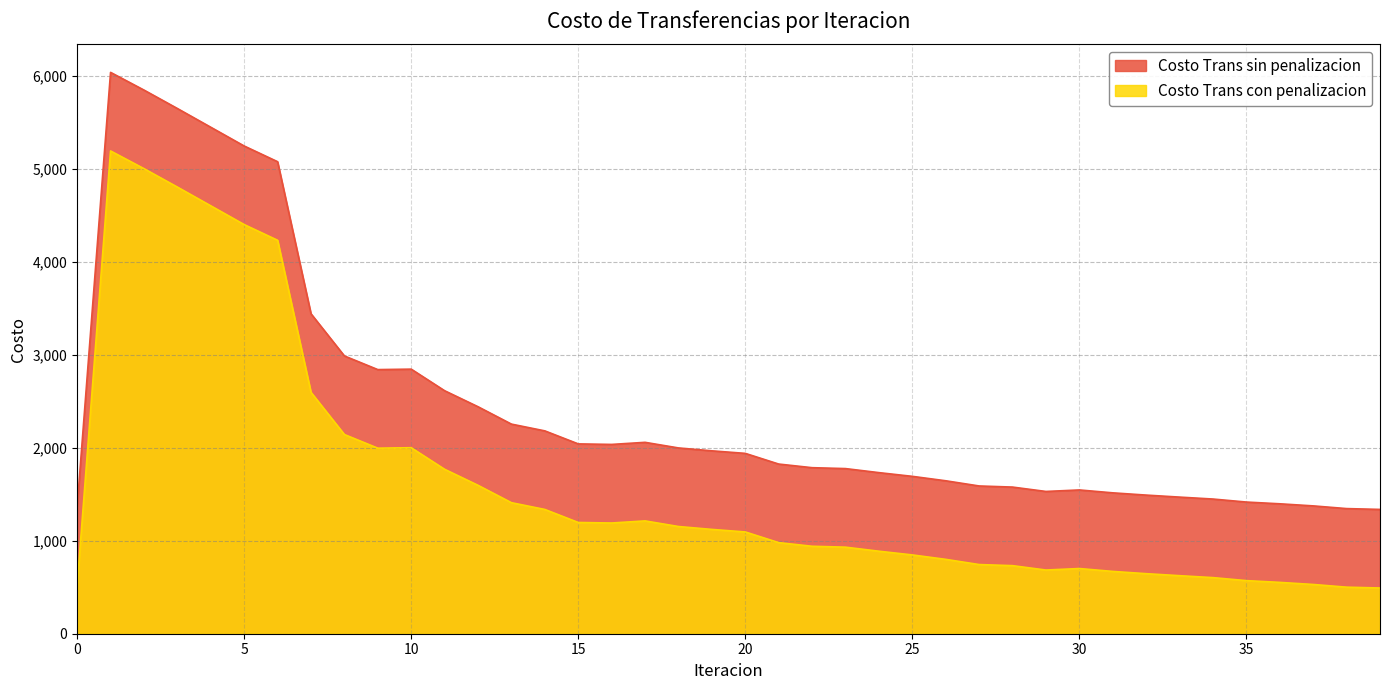

The value of Costo Trans sin penalizacion at 32 is 959.9. True or false?

False